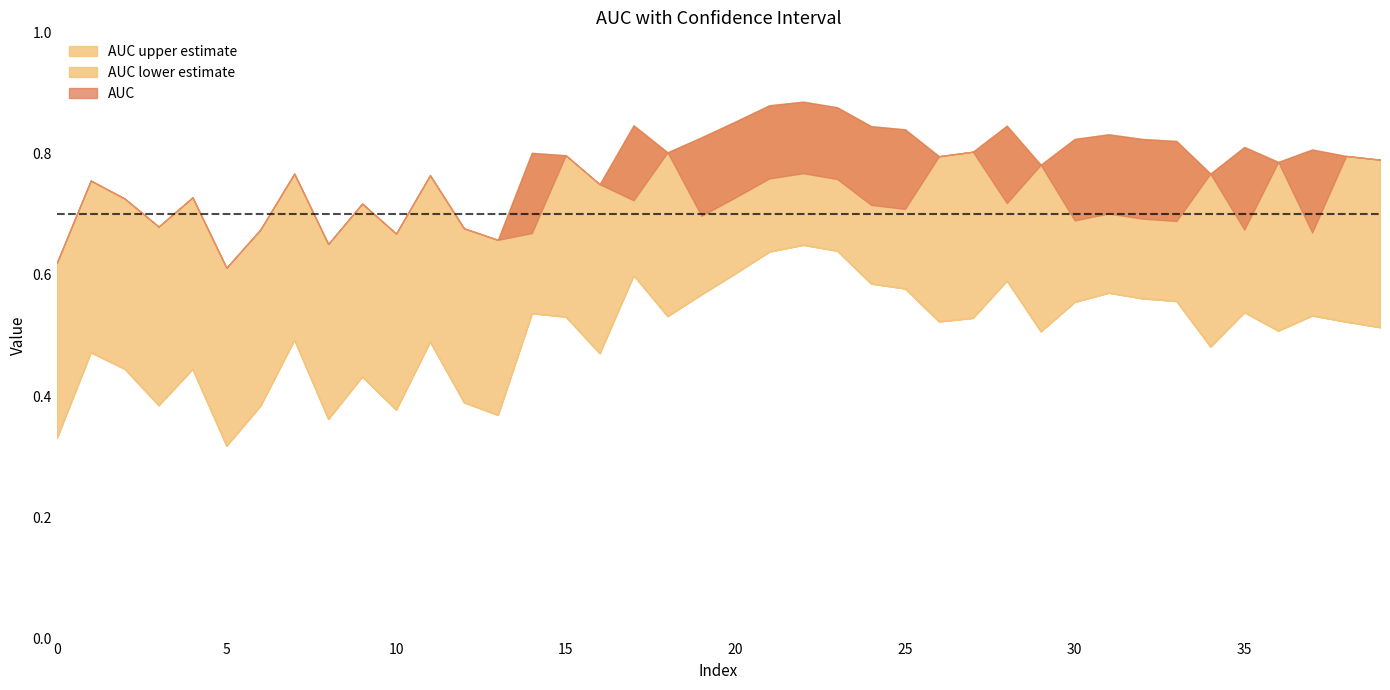

Where is AUC lower estimate nearest to the value 0?

5